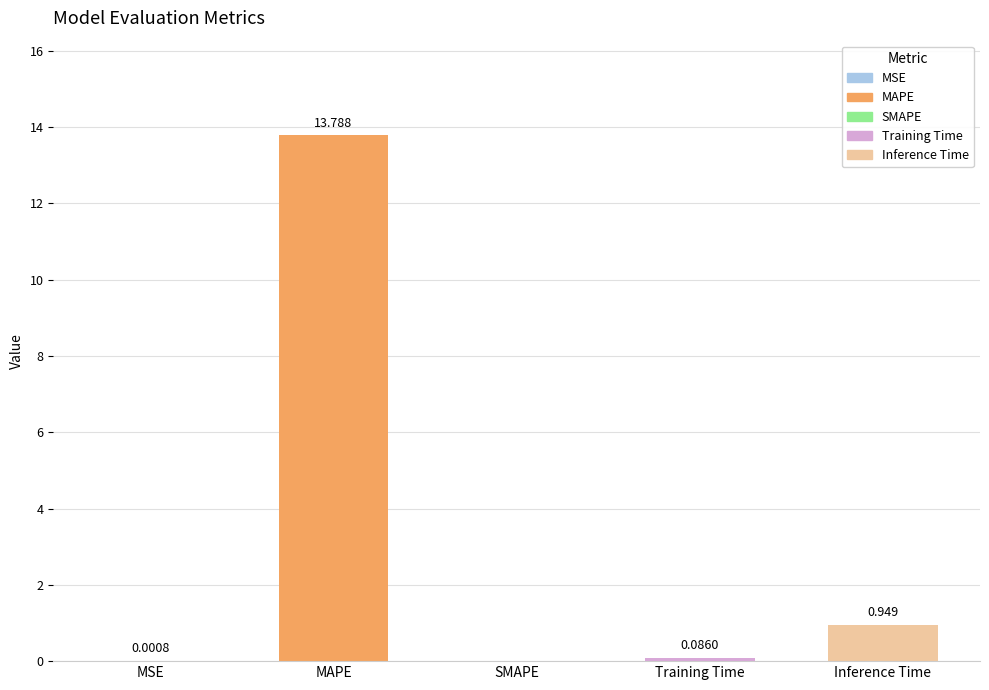

At which label is the value closest to 6?

Inference Time